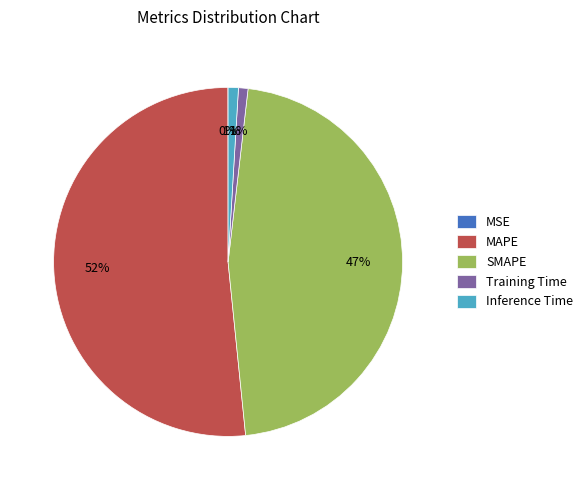

Is the sum of MAPE and SMAPE greater than half?

Yes